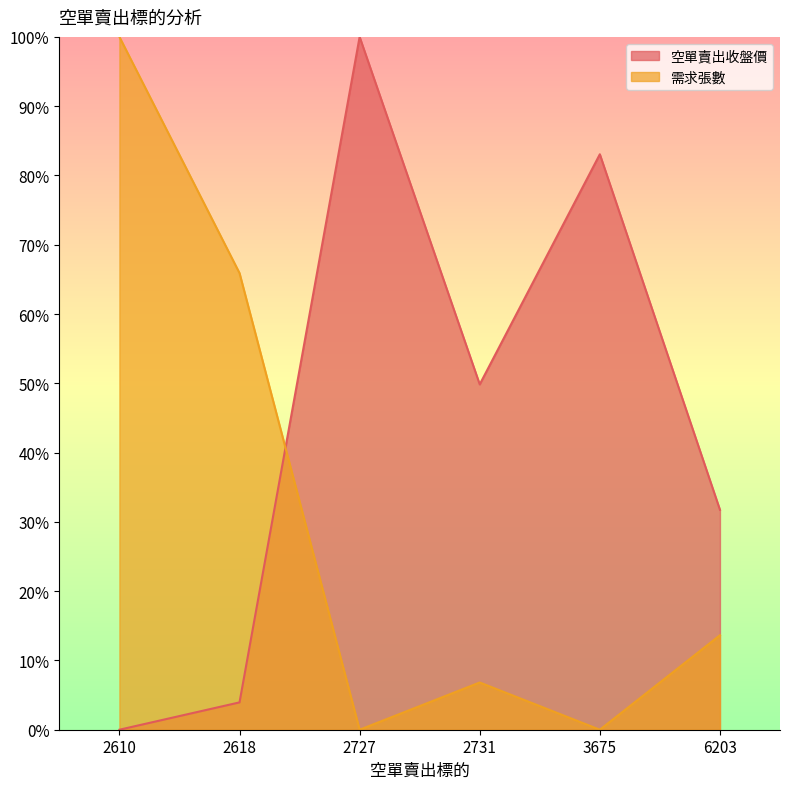

Which series ends up on top after the final intersection of 需求張數 and 空單賣出收盤價?

空單賣出收盤價